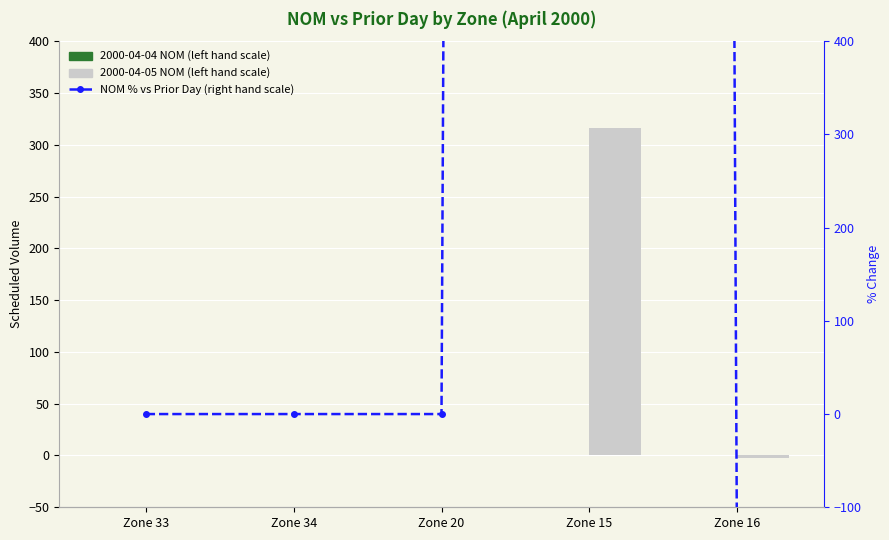

Reading left to right, list all the values displayed in this chart.

2000-04-04 NOM: Zone 33=0	Zone 34=0	Zone 20=0	Zone 15=0	Zone 16=0
2000-04-05 NOM: Zone 33=0	Zone 34=0	Zone 20=0	Zone 15=316	Zone 16=-2
NOM % vs Prior Day (right hand scale): Zone 33=0	Zone 34=0	Zone 20=0	Zone 15=31600	Zone 16=-200